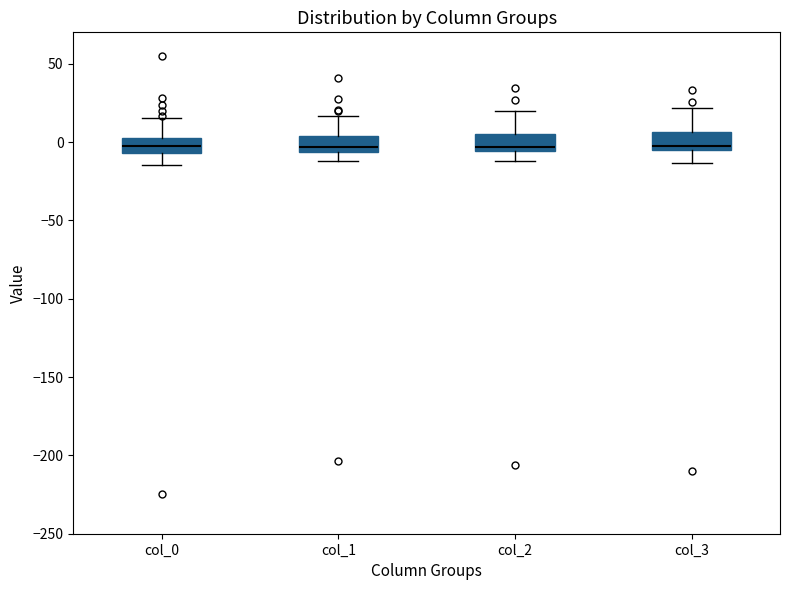

Reading left to right, read every box against the y-axis: the position of its median line, the range the box covers, and the ends of its whiskers. The values are not printed on the chart, so give them approximately, as read against the axis.

col_0: median -5 (inside the box), box -5 to 0, whiskers -15 to 15
col_1: median -5 (just above the box's lower edge), box -5 to 5, whiskers -10 to 15
col_2: median -5 (just above the box's lower edge), box -5 to 5, whiskers -10 to 20
col_3: median -5 (just above the box's lower edge), box -5 to 5, whiskers -15 to 20